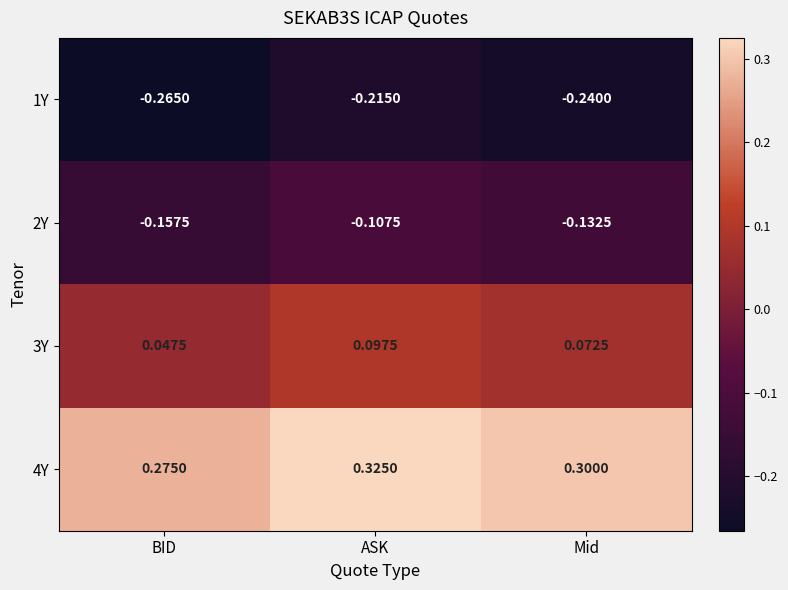

Which category has the highest value in the 2Y series?

ASK